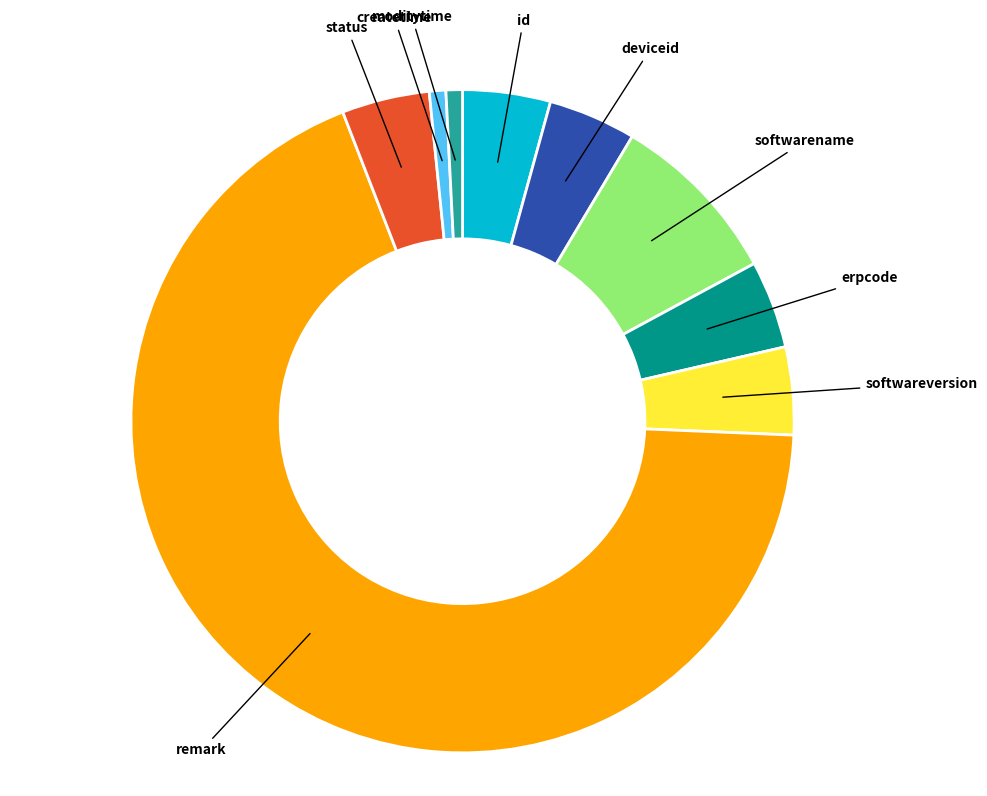

True or false: erpcode accounts for 13% of the total.

False